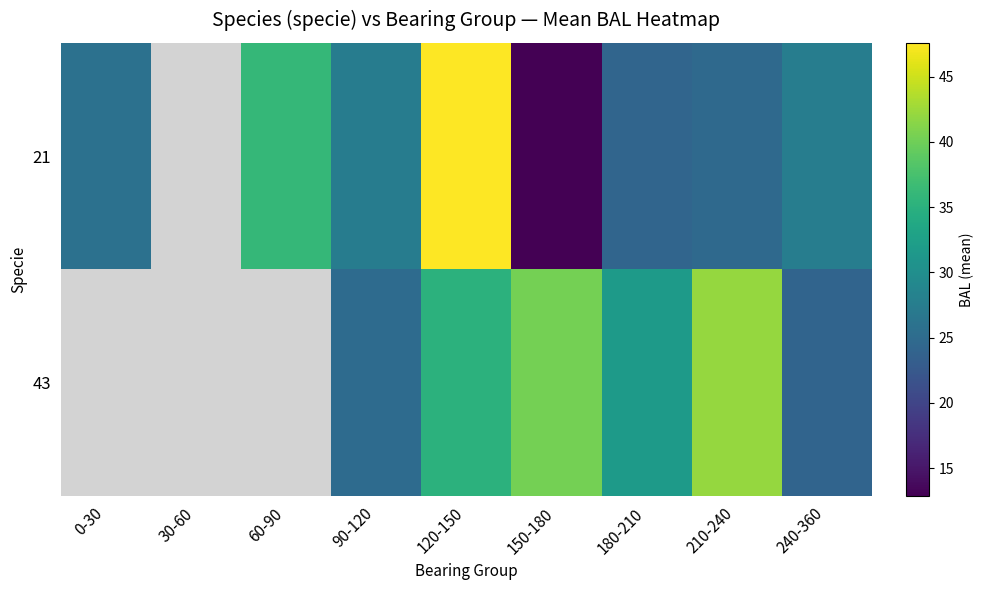

What is the total value across all series at 180-210?

56.0